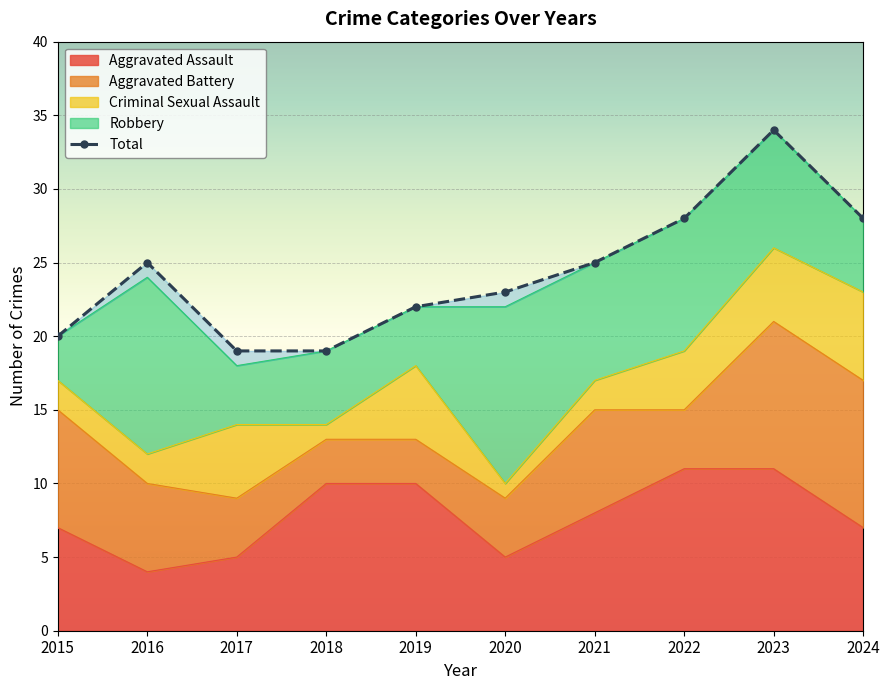

Which series has the largest total across all categories?

Total